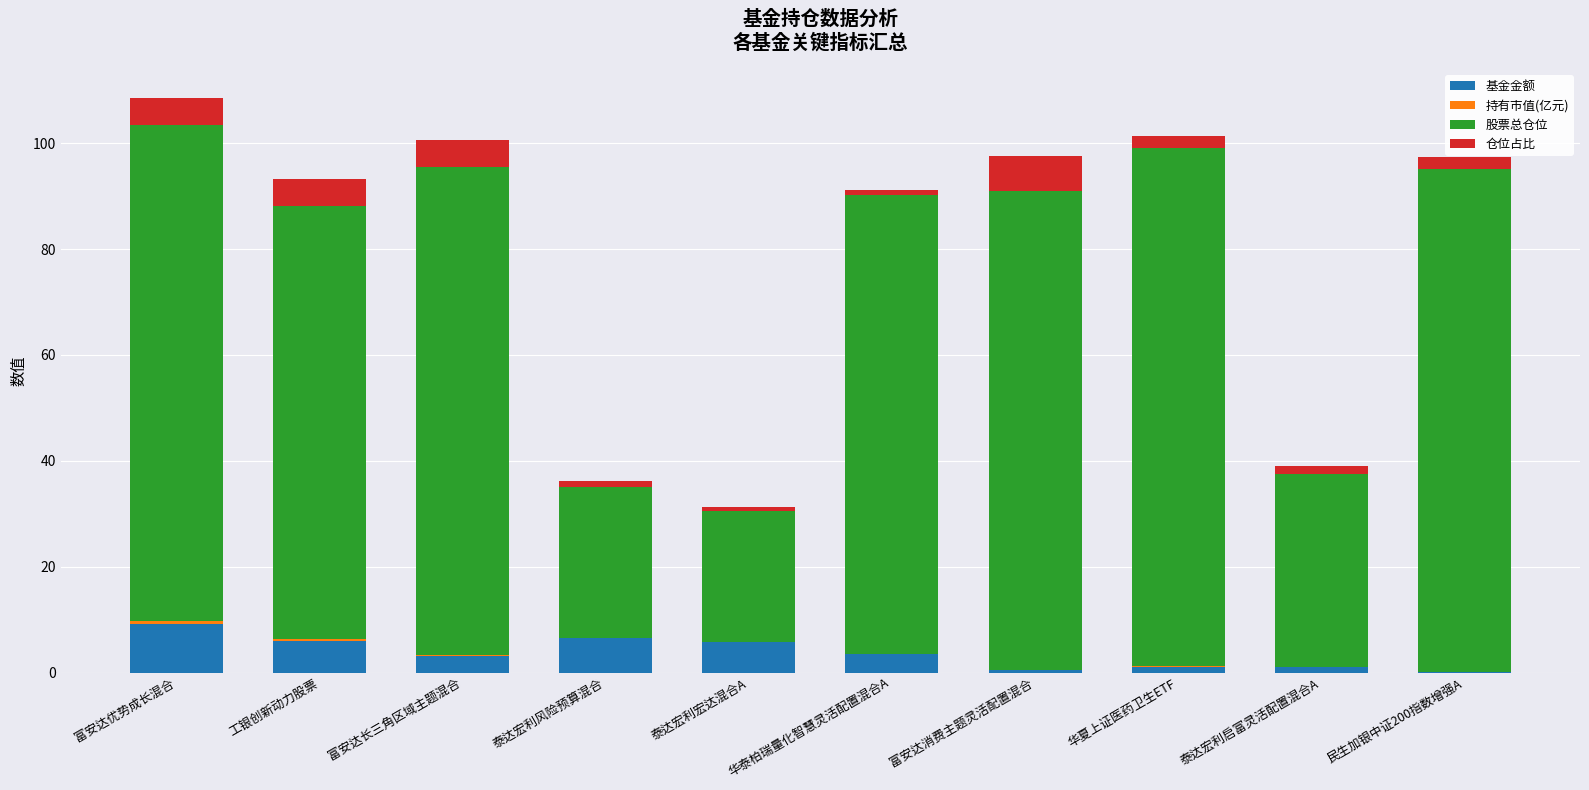

What is the maximum value for 基金金额?

9.2